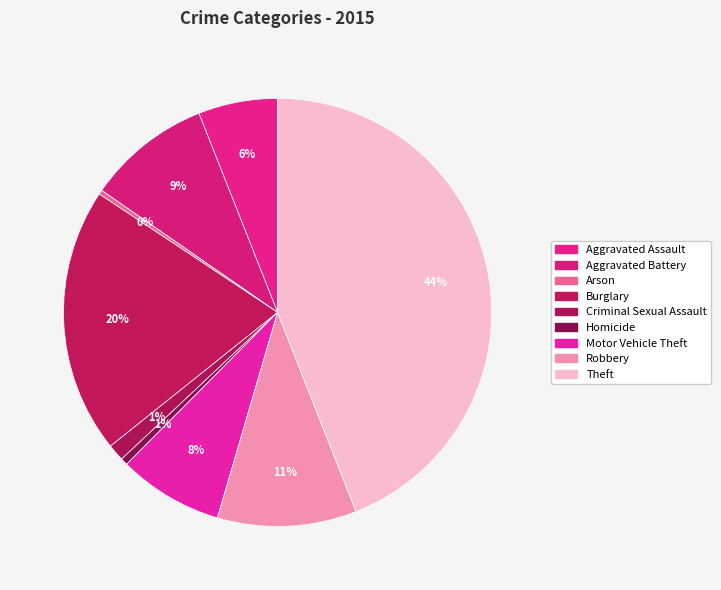

How many segments does this pie chart have?

9